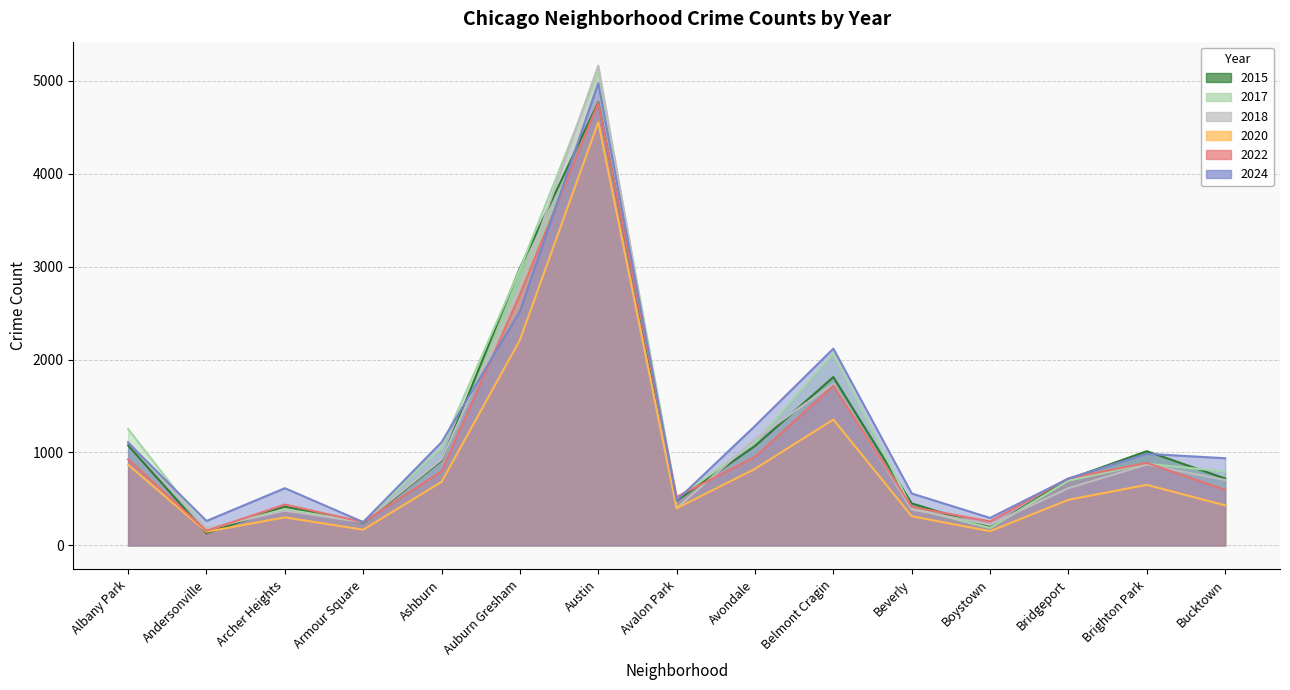

What is the label of the 6th point from the right?

Belmont Cragin